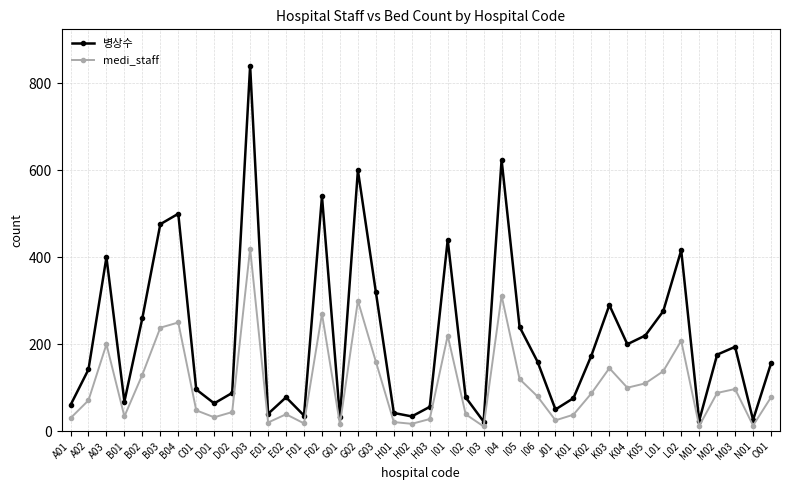

What is the label of the 9th point from the right?

K04